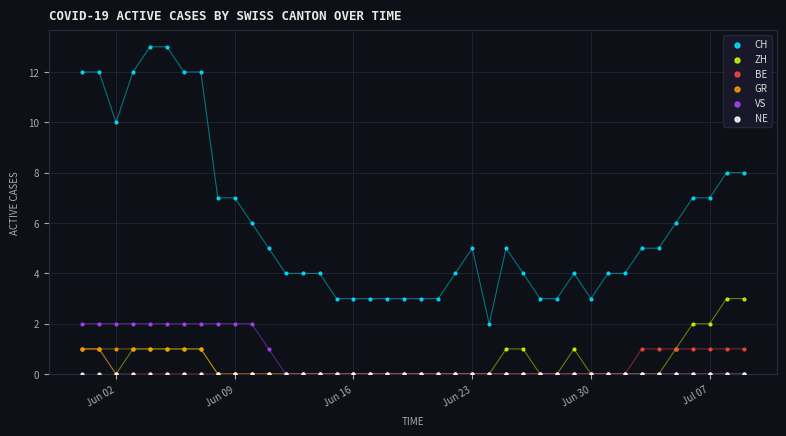

What are all the series names shown in the legend?

CH, ZH, BE, GR, VS, NE